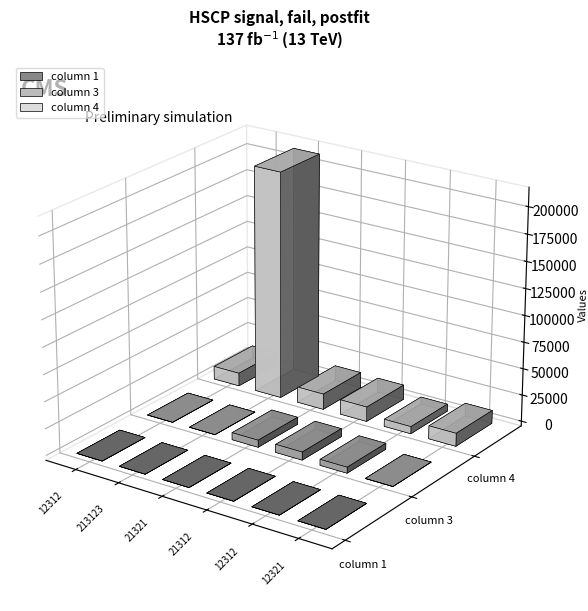

Reading right to left, transcribe all the data shown in this chart.

column 1: 12321=6	12312=5	21312=4	21321=3	213123=2	12312=1
column 3: 12321=57	12312=5567	21312=7567	21321=6654	213123=4	12312=23
column 4: 12321=12264	12312=6745	21312=13745	21321=14667	213123=213119	12312=12289